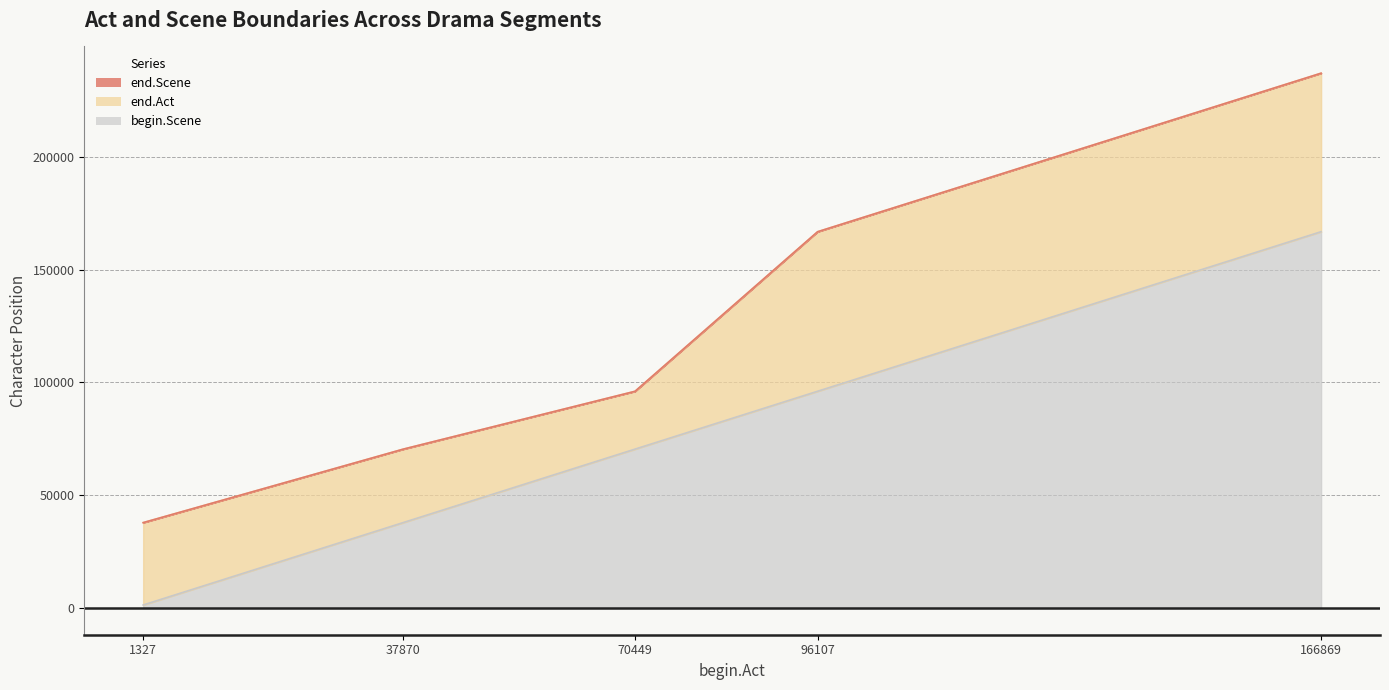

The value of end.Scene at 166869 is 237166. True or false?

True